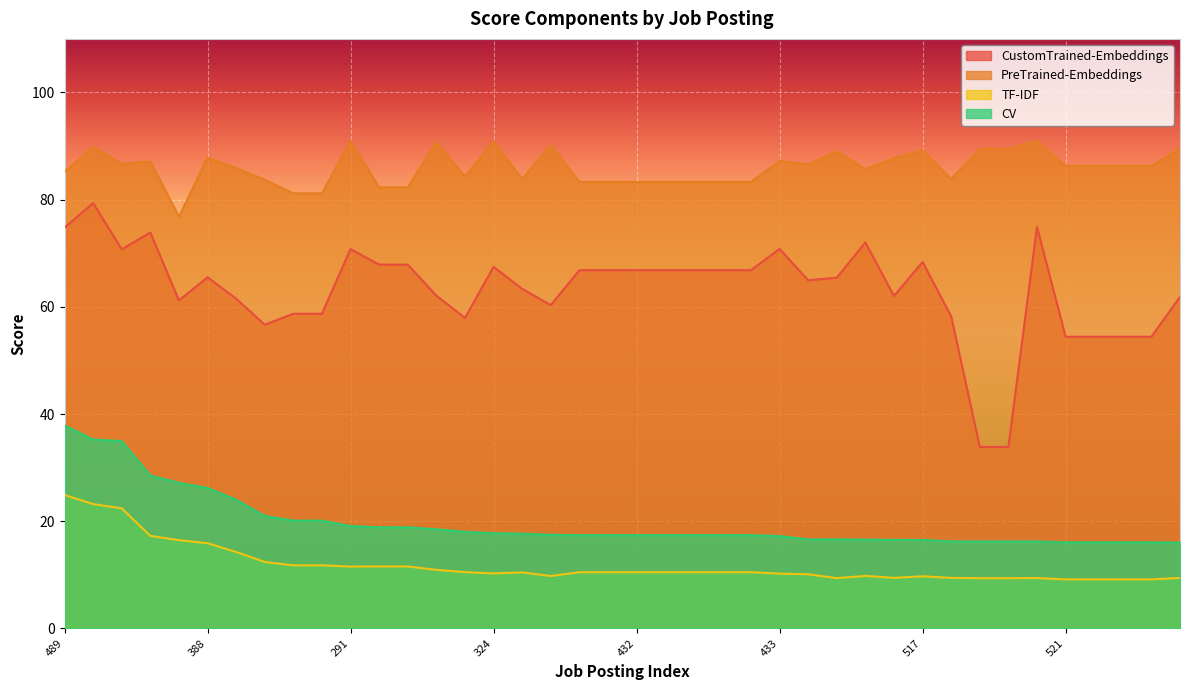

The value of CustomTrained-Embeddings at 291 is 103.3. True or false?

False